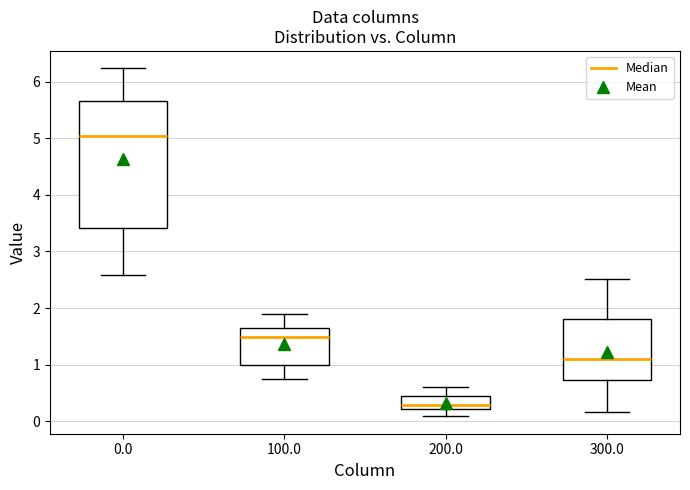

Reading left to right, read every box against the y-axis: the position of its median line, the range the box covers, and the ends of its whiskers. The values are not printed on the chart, so give them approximately, as read against the axis.

0.0: median 5.1, box 3.4 to 5.7, whiskers 2.6 to 6.2
100.0: median 1.5, box 1.0 to 1.7, whiskers 0.8 to 1.9
200.0: median 0.3, box 0.2 to 0.4, whiskers 0.1 to 0.6
300.0: median 1.1, box 0.7 to 1.8, whiskers 0.2 to 2.5